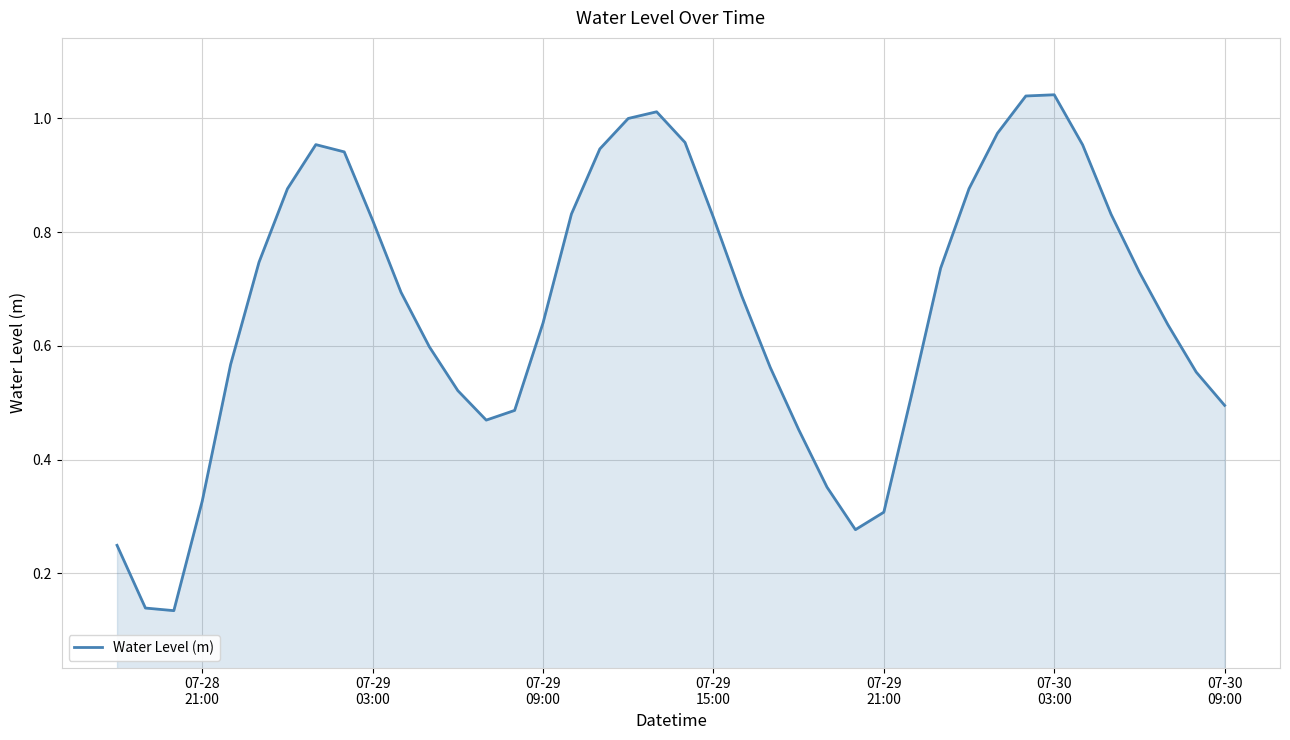

How many lines are shown in the chart?

1